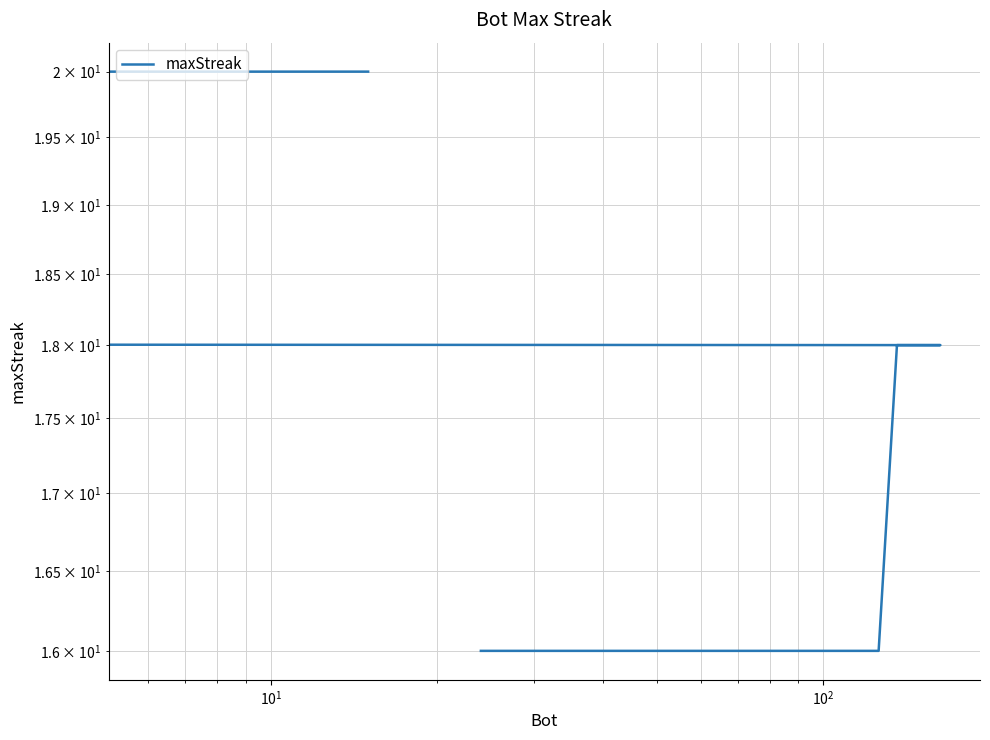

How many lines are shown in the chart?

1